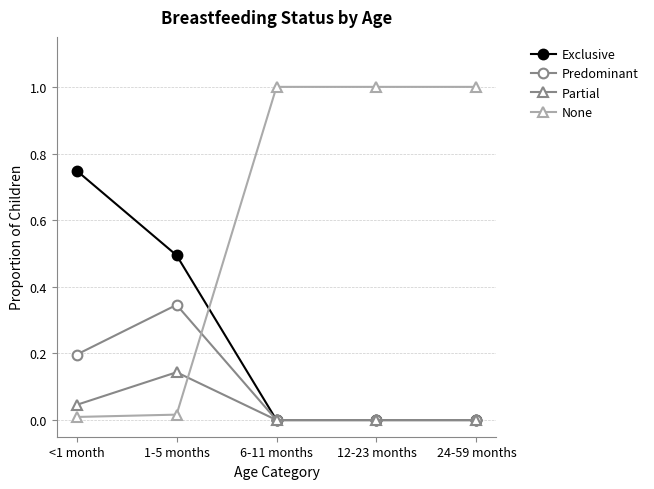

What is the label of the 4th point from the right?

1-5 months